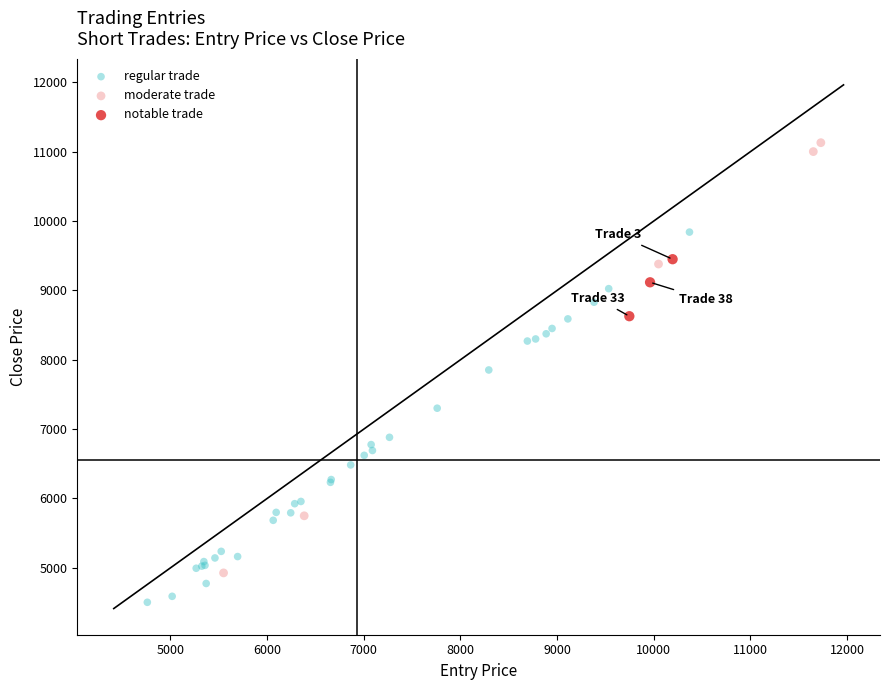

Which series reaches the maximum Y coordinate?

moderate trade